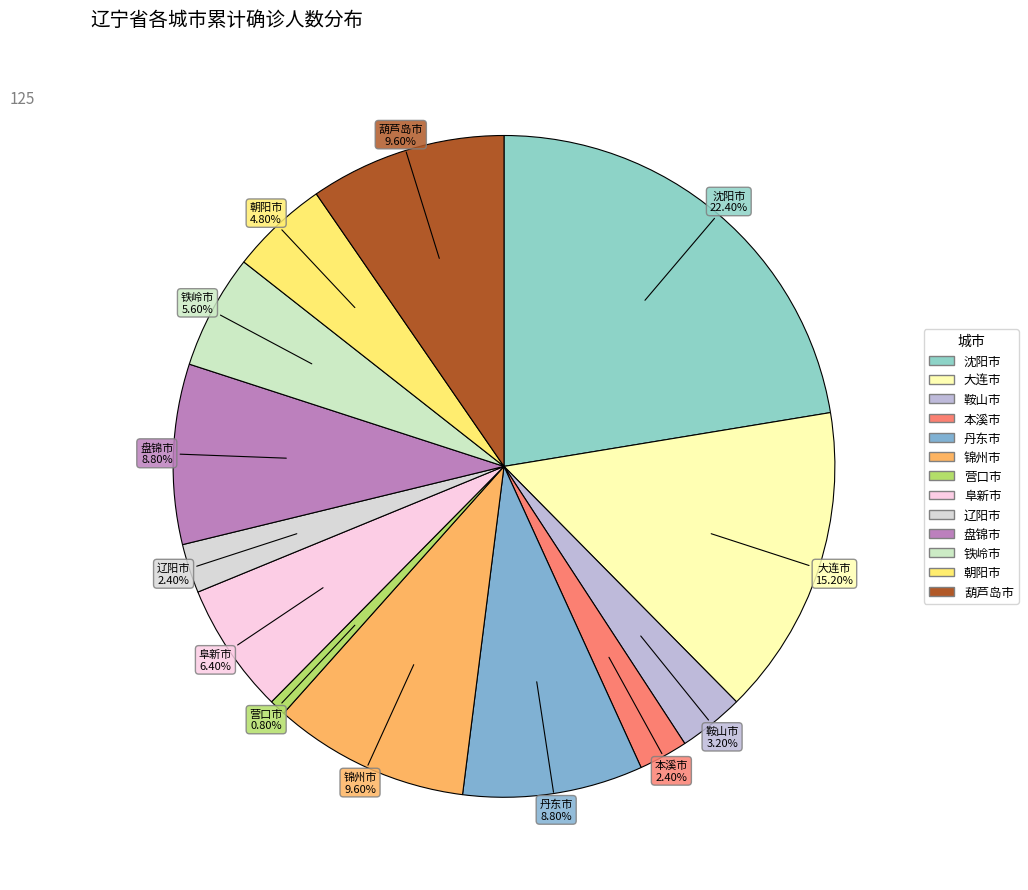

What is the largest slice in the pie chart?

沈阳市